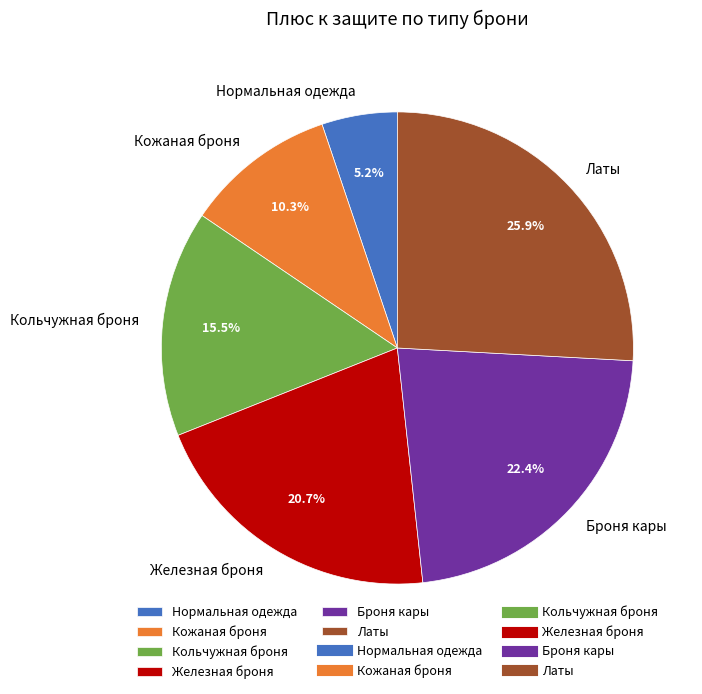

How many slices are in this pie chart?

6